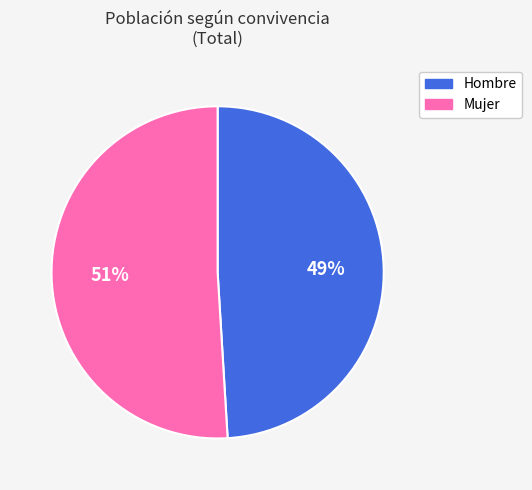

Is the sum of Mujer and Hombre greater than half?

Yes